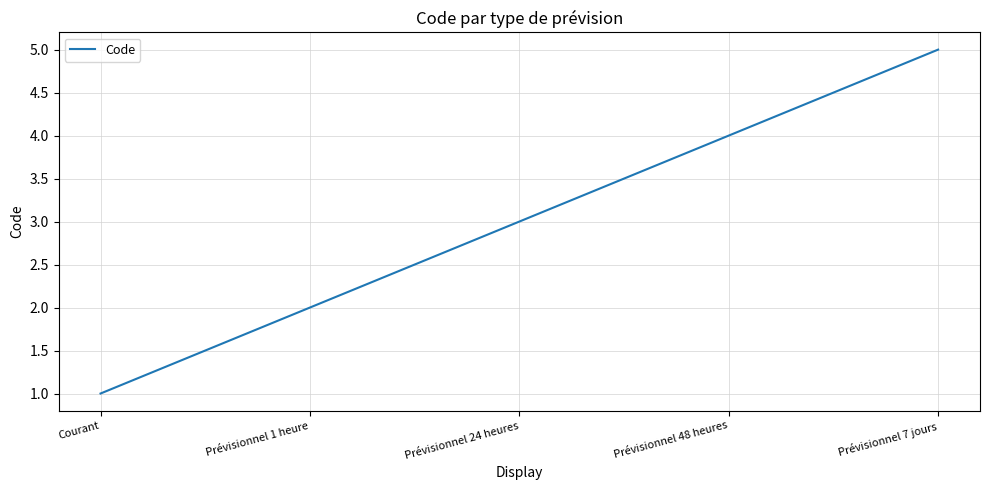

Reading right to left, extract all data points from this chart.

5	4	3	2	1